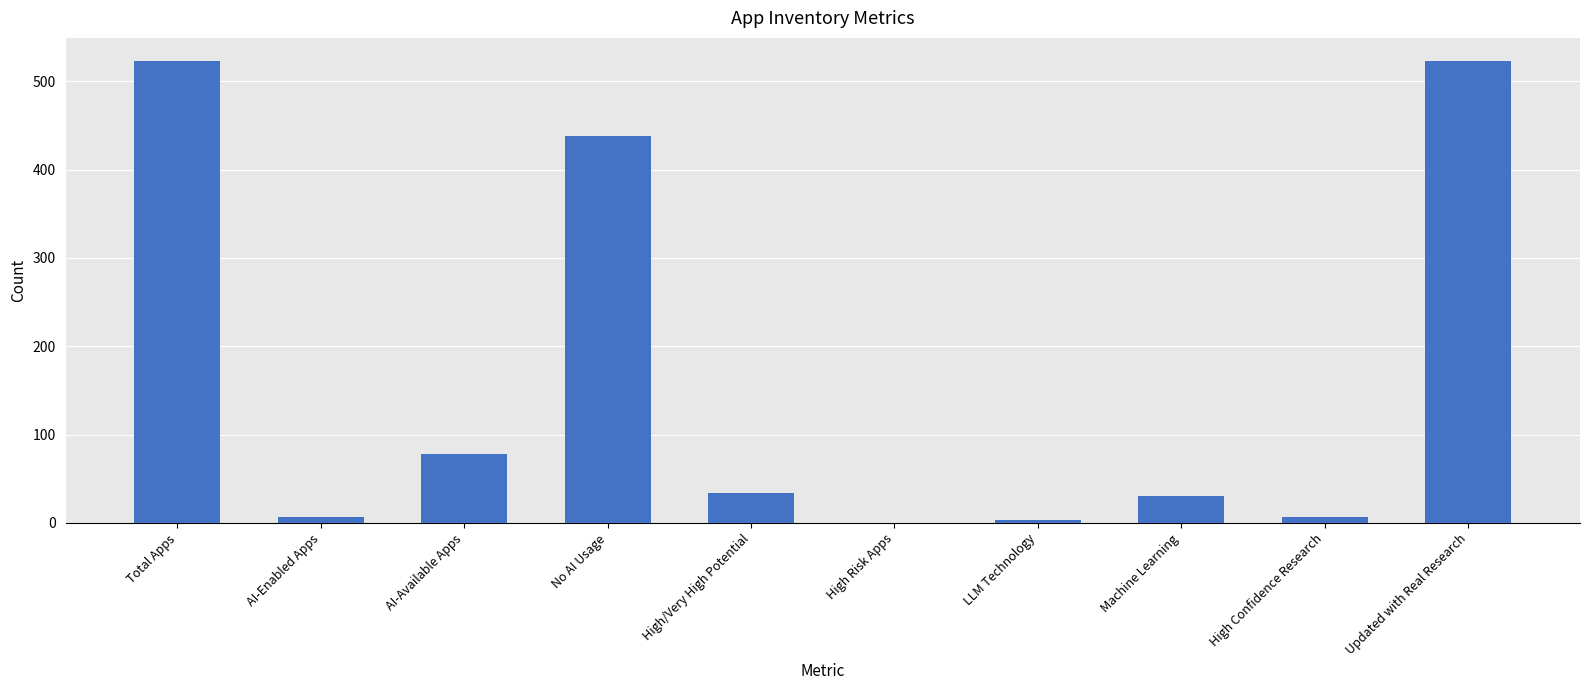

What is the sum of all values?

1643